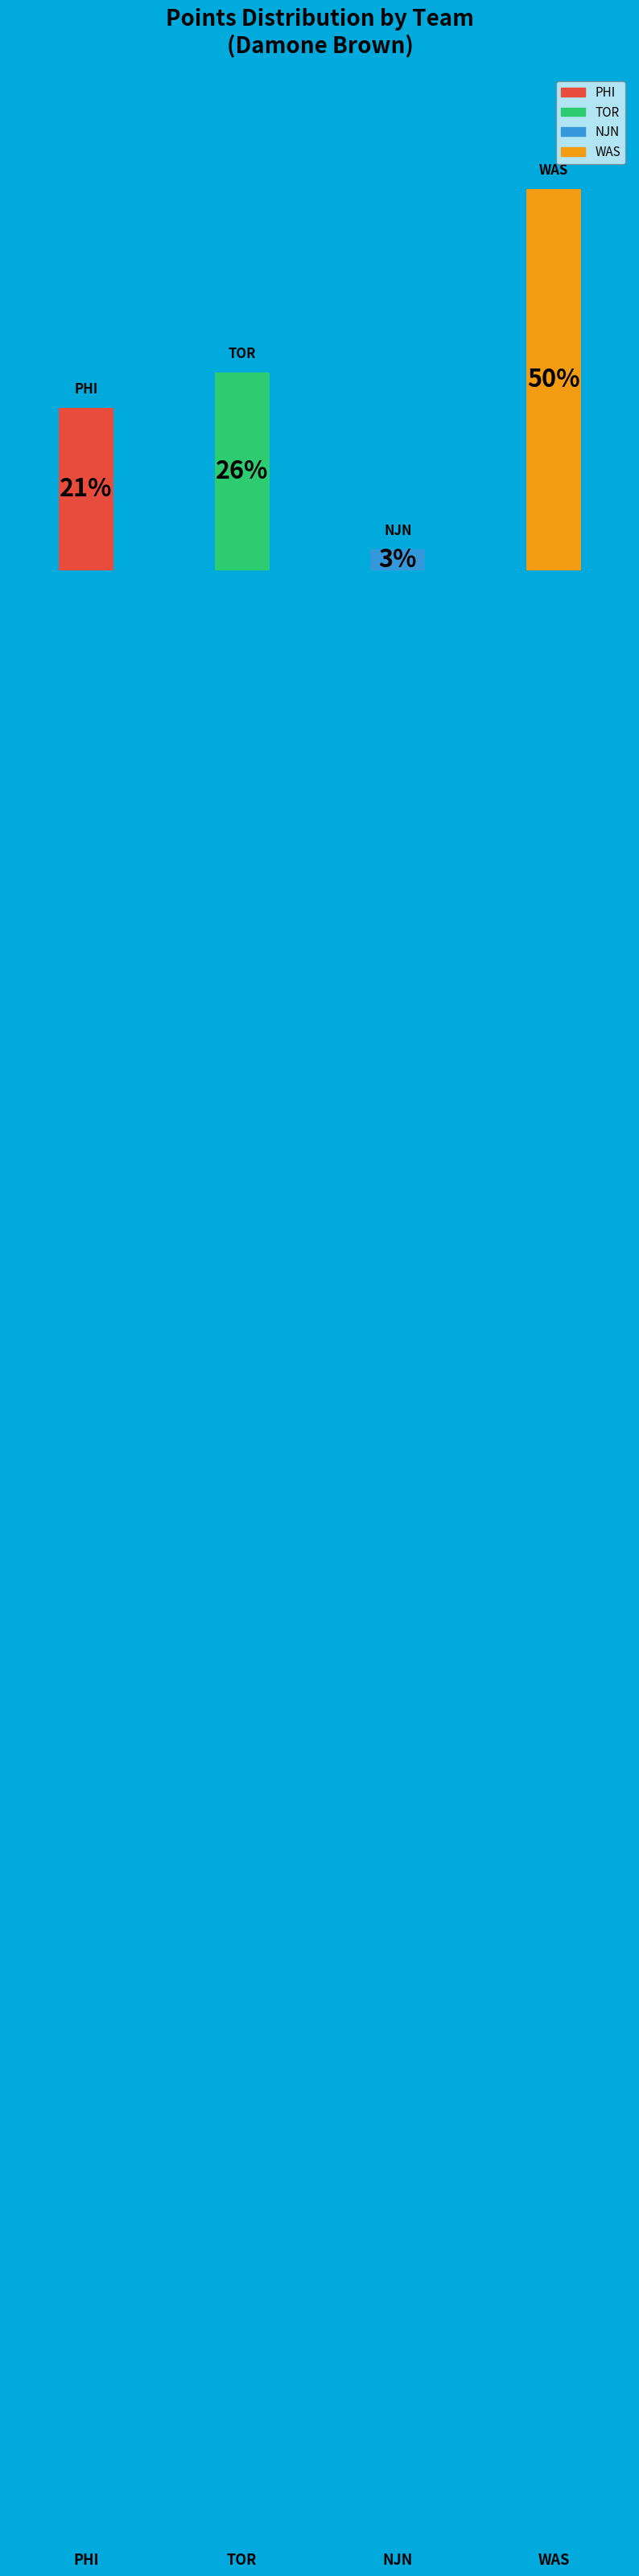

What is the ratio of the value at PHI to the value at NJN?

7.7